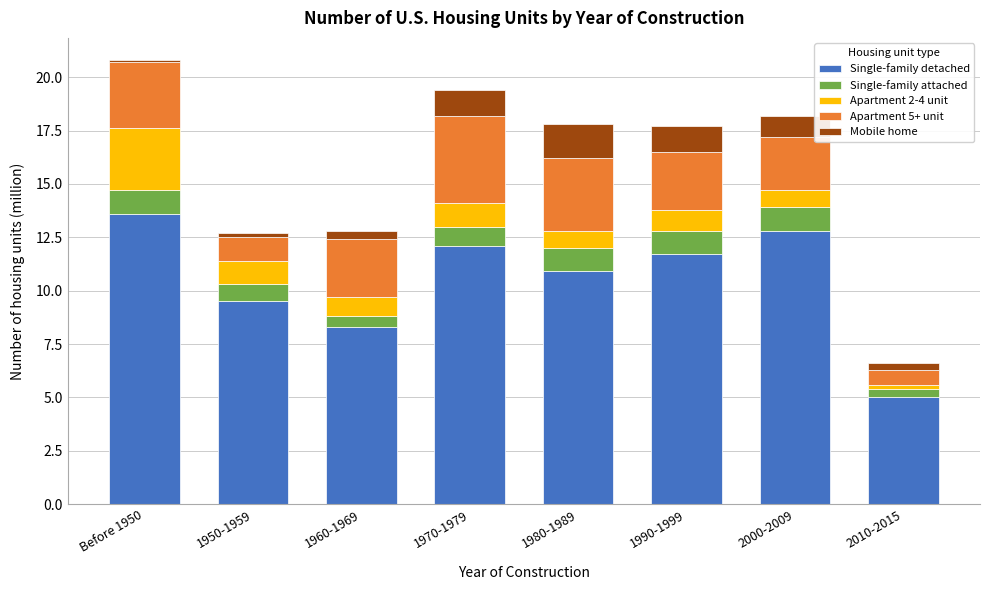

Is it true that Single-family detached equals 12.1 at 1970-1979?

True